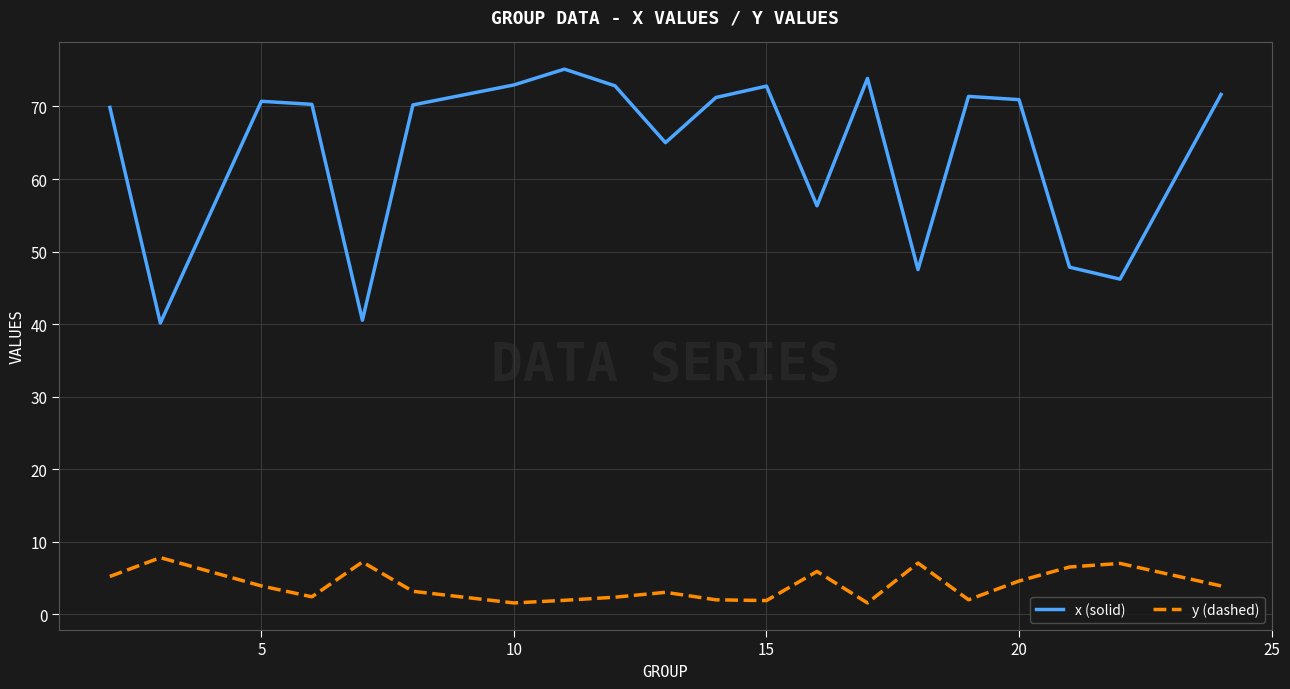

True or false: y (dashed) and x (solid) intersect in this chart.

False